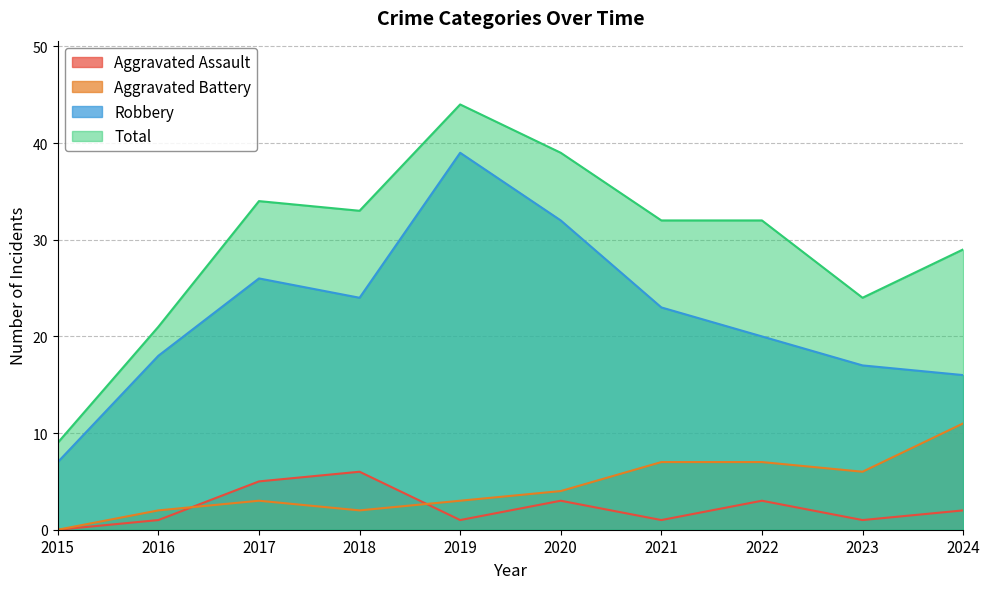

Where is Total nearest to the value 26?

2023